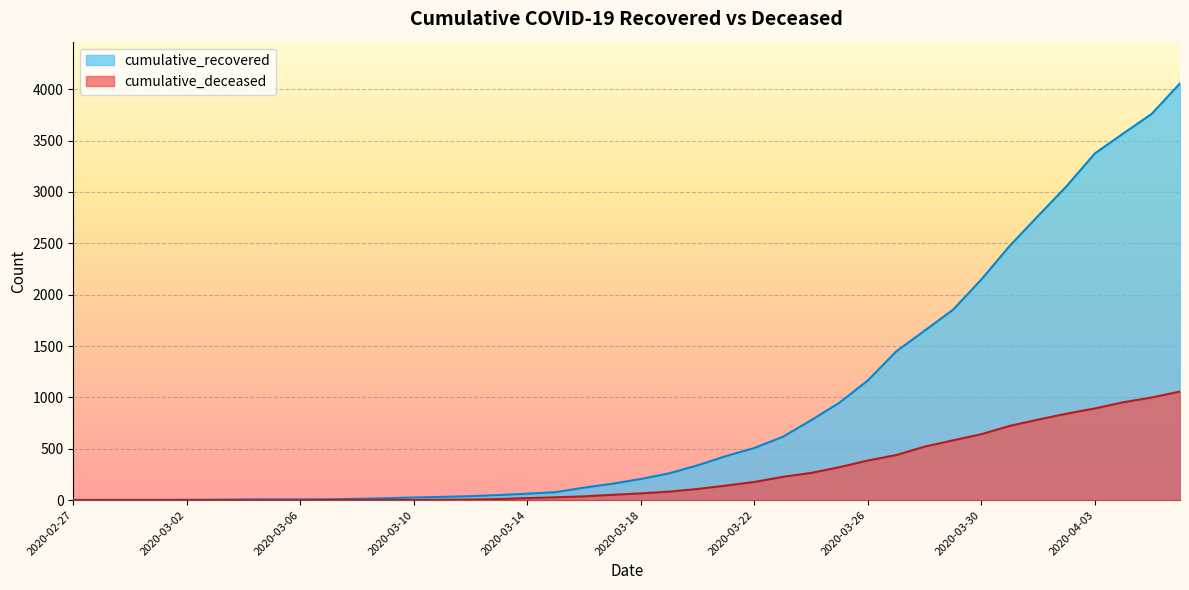

Which category has the lowest value across all series?

2020-02-27